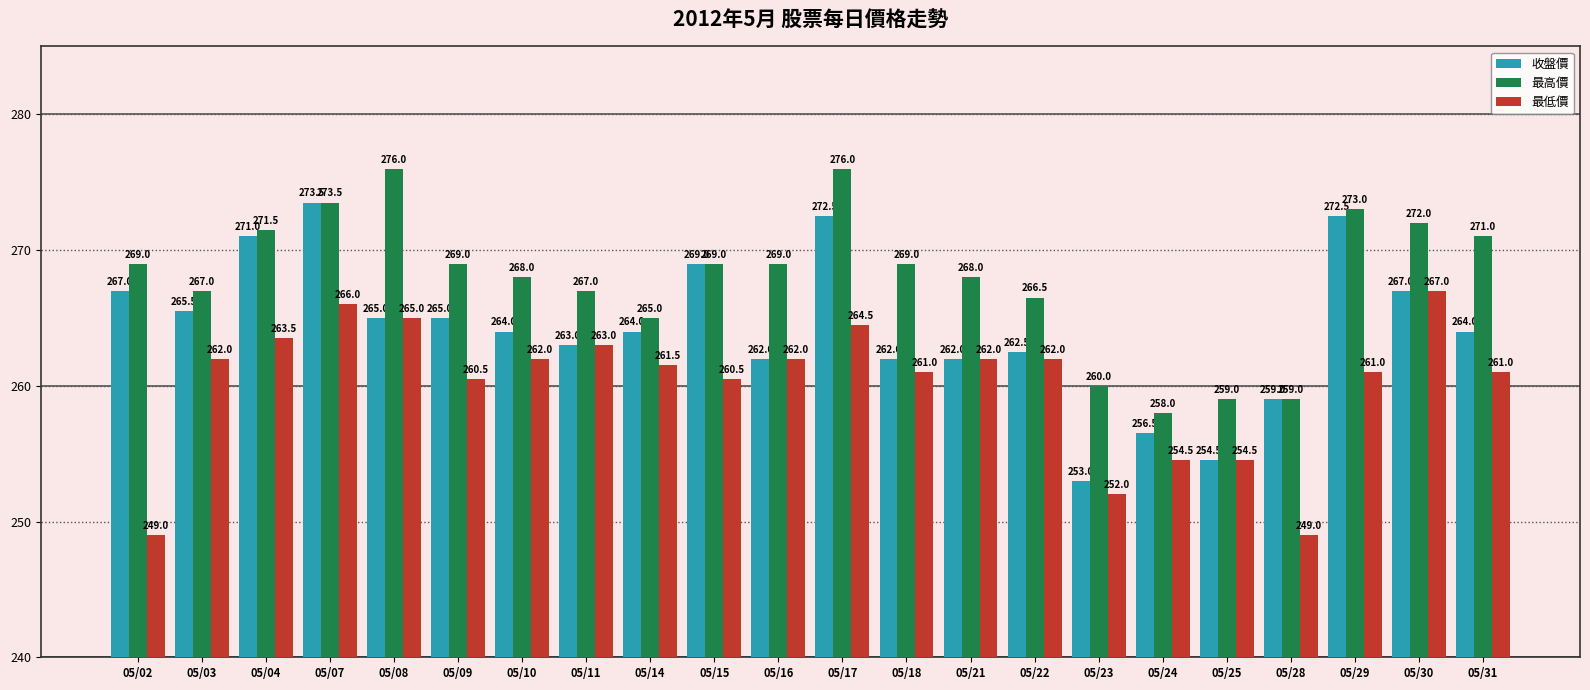

What is the total value across all series at 05/04?

806.0